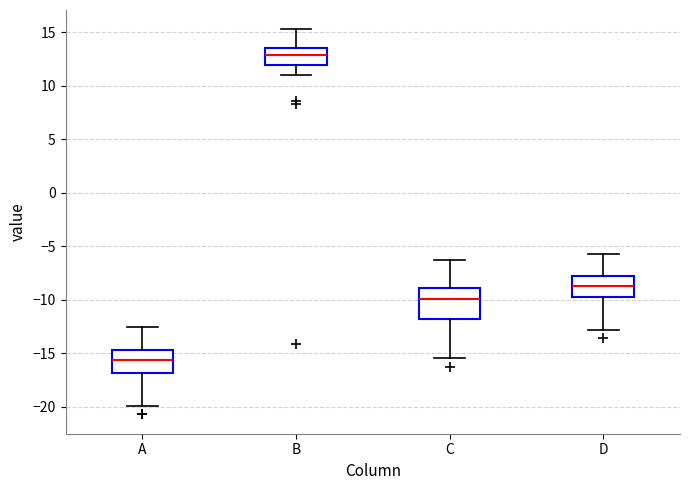

Where is the lower edge of the box for B on the y-axis? The values are not printed on the chart, so give them approximately, as read against the axis.

12.0